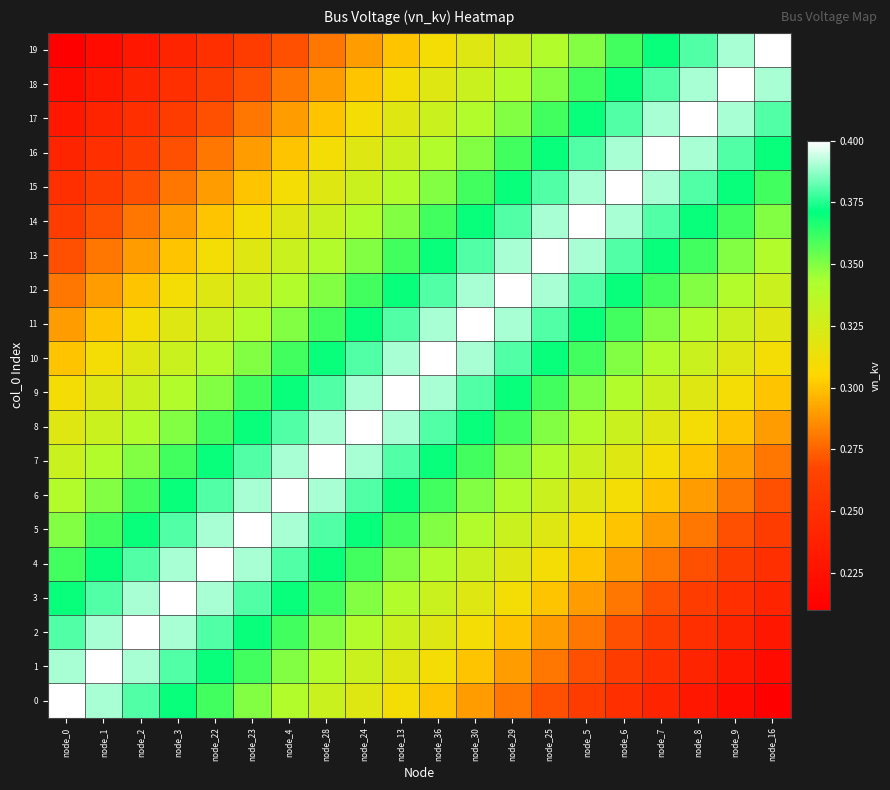

Count the number of categories in the chart.

20